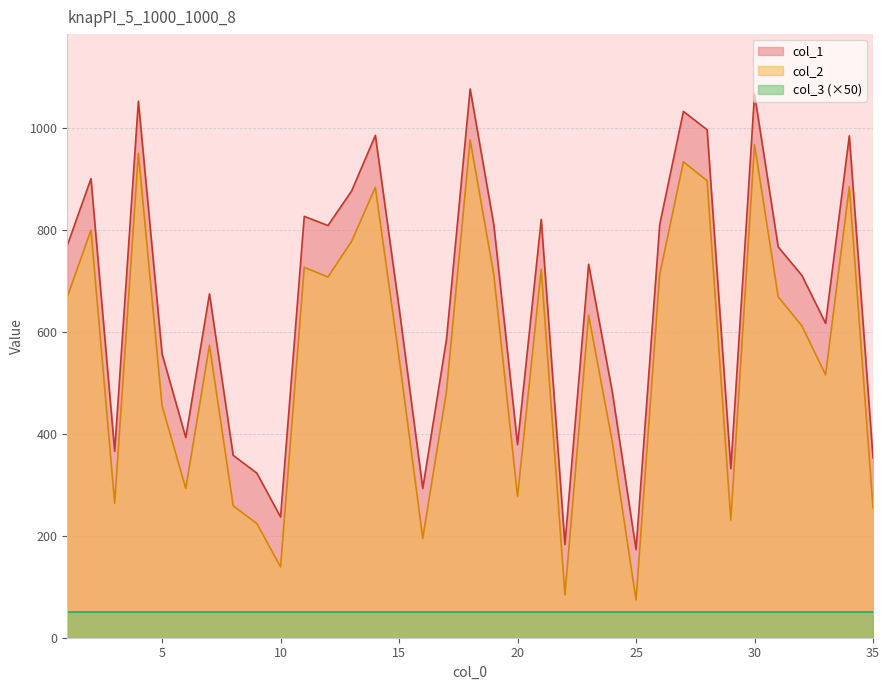

What is the sum of all col_2 values?

19497